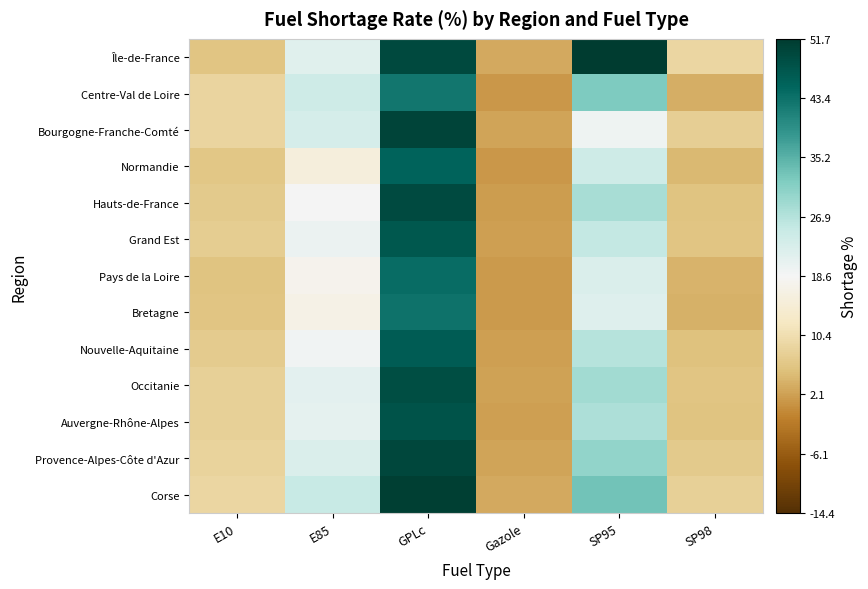

At how many categories does at least one series exceed 0?

3